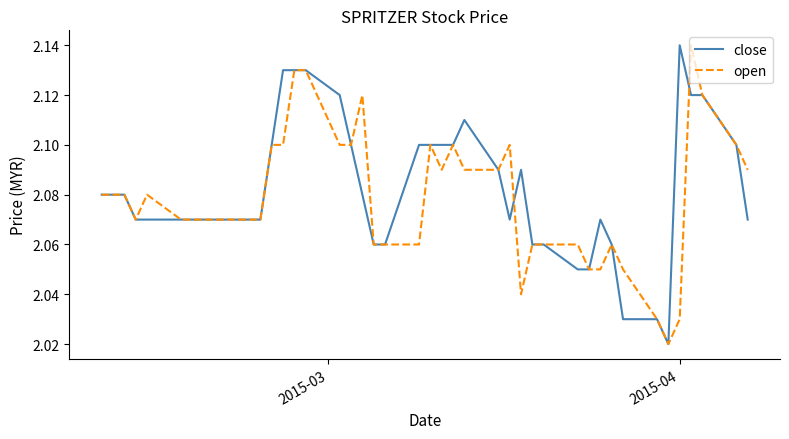

Is this an area chart (filled region under the line)?

No